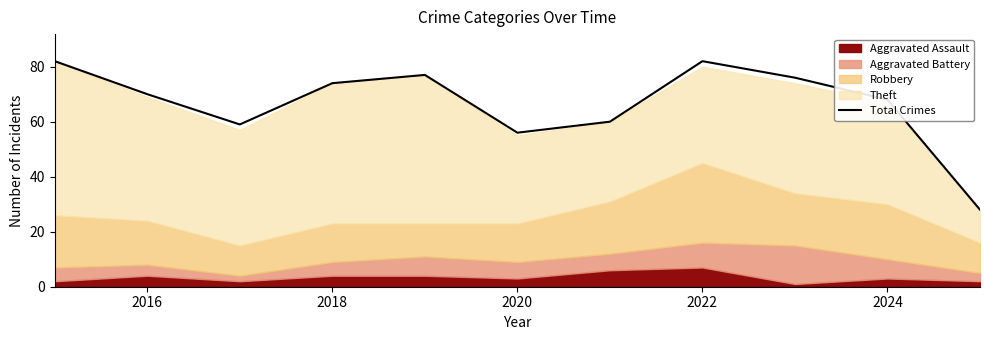

The Total Crimes series shows 70 at 2016. True or false?

True